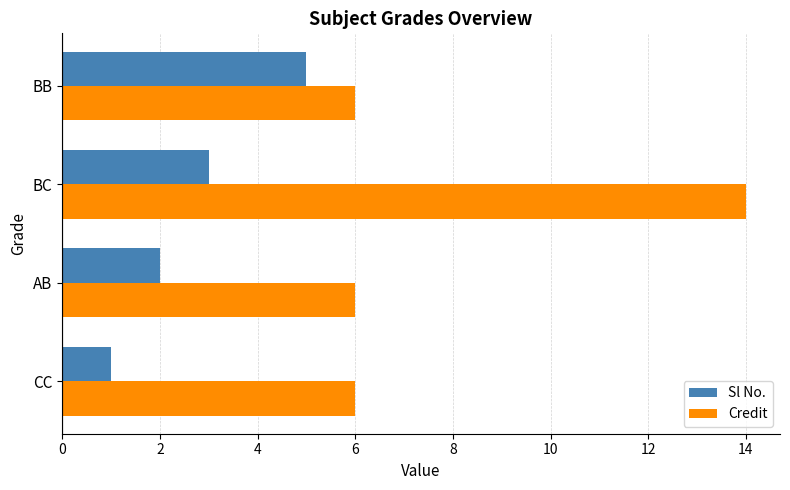

What is the difference between the maximum and minimum values in the Sl No. series?

4